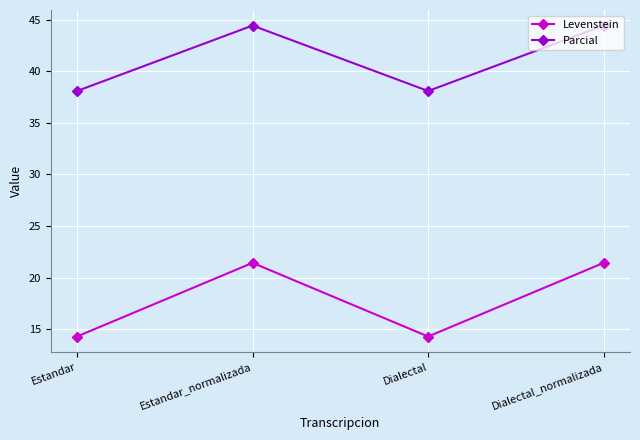

At which category does Parcial reach its first local peak?

Estandar_normalizada